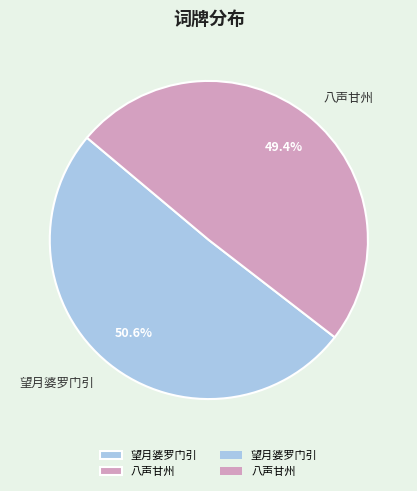

Rank the categories by value from highest to lowest.

望月婆罗门引, 八声甘州